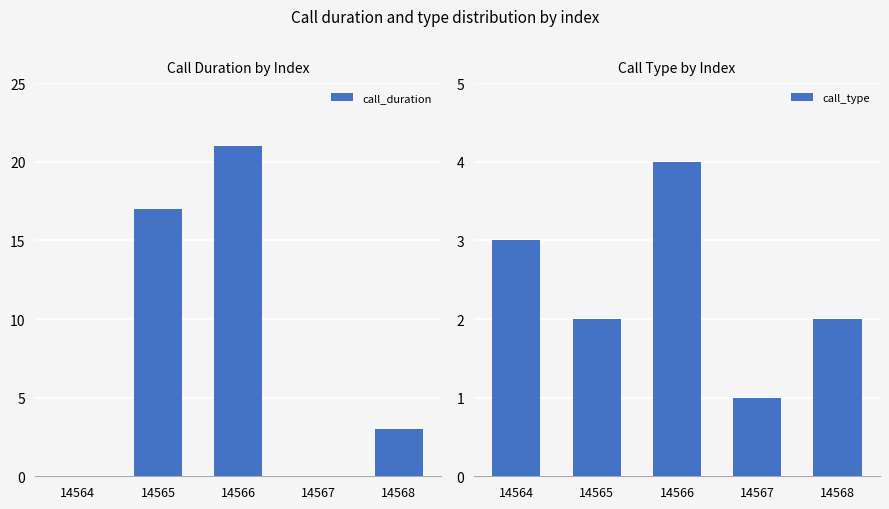

How many positive values does the call_duration series have?

3